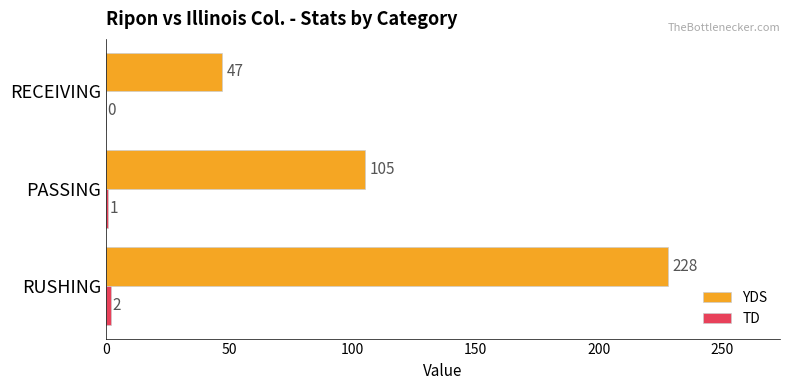

What value does the YDS series have at RECEIVING, to the nearest 50?

50